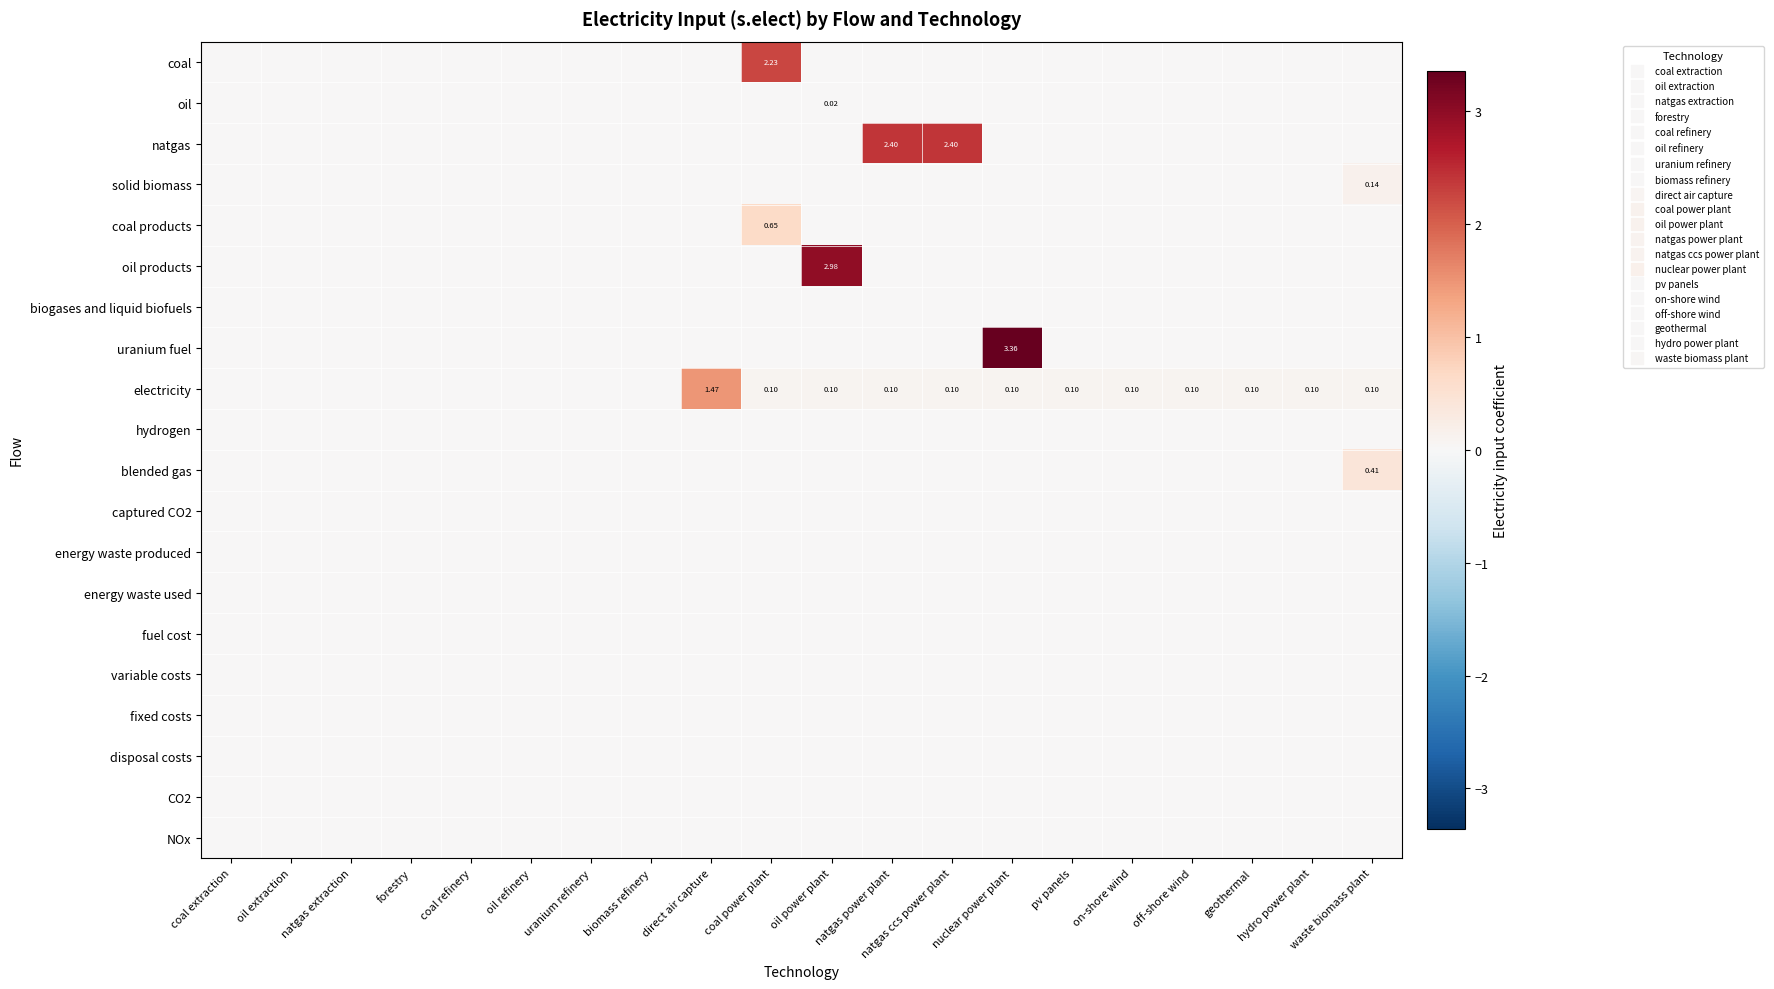

Rank the series by their maximum value, from highest to lowest.

uranium fuel, oil products, natgas, coal, electricity, coal products, blended gas, solid biomass, oil, biogases and liquid biofuels, hydrogen, captured CO2, energy waste produced, energy waste used, fuel cost, variable costs, fixed costs, disposal costs, CO2, NOx